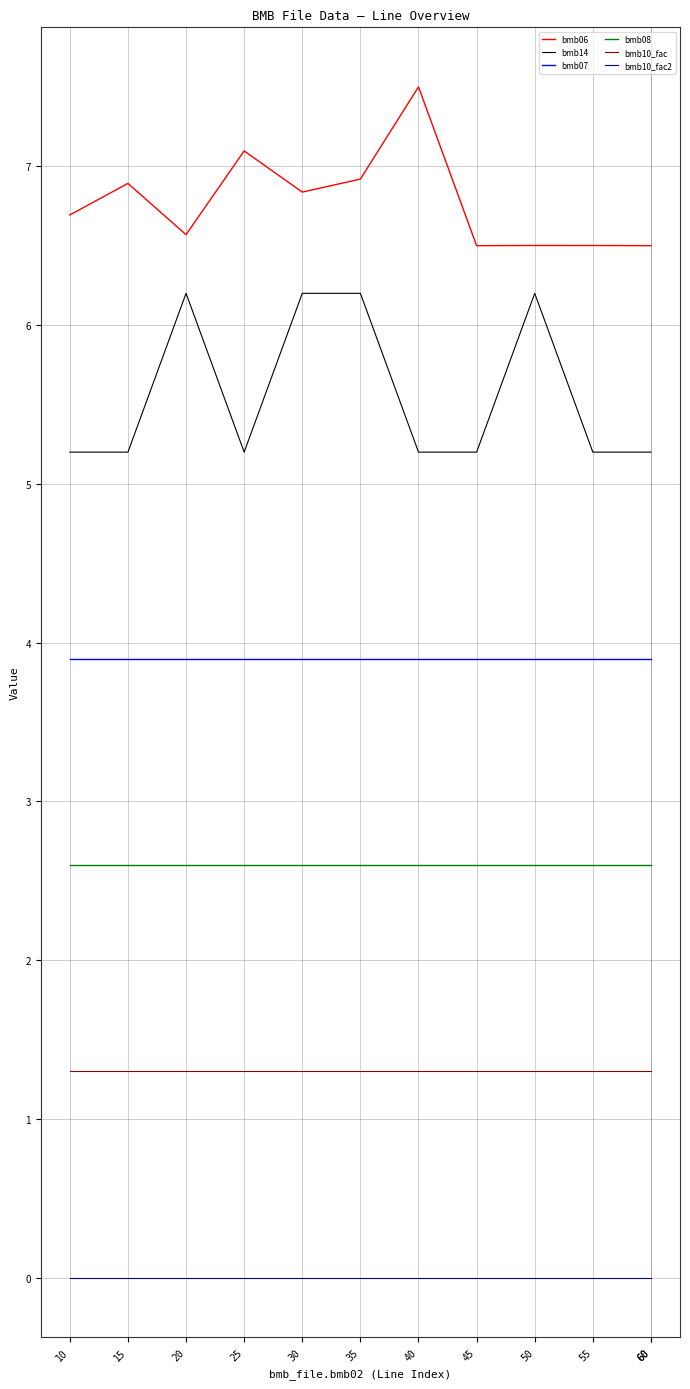

Which has a higher value, 60 or 15?

15